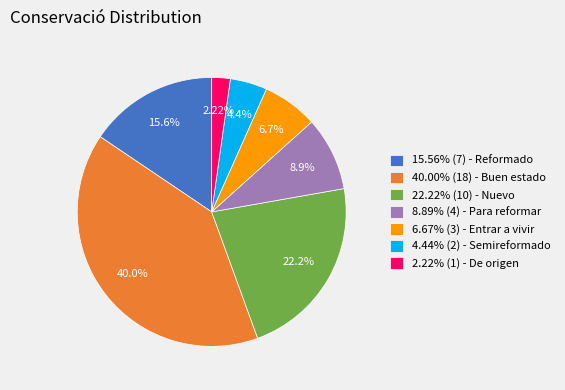

To the nearest percent, what is the average slice percentage?

14%